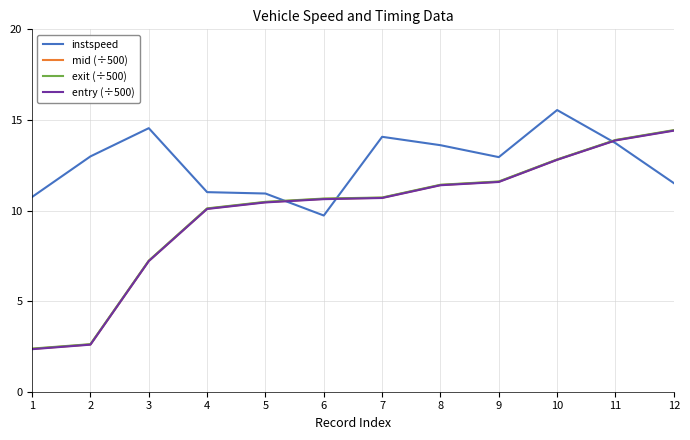

Which series has the largest total across all categories?

instspeed